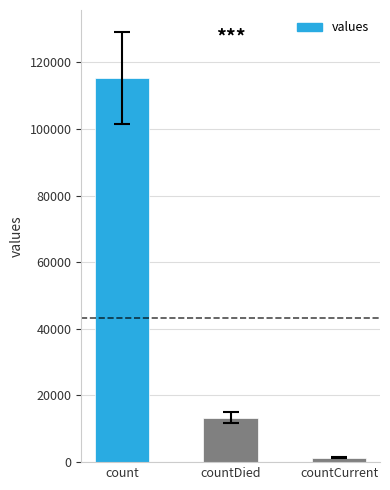

What is the difference between the second highest and minimum values?

11960